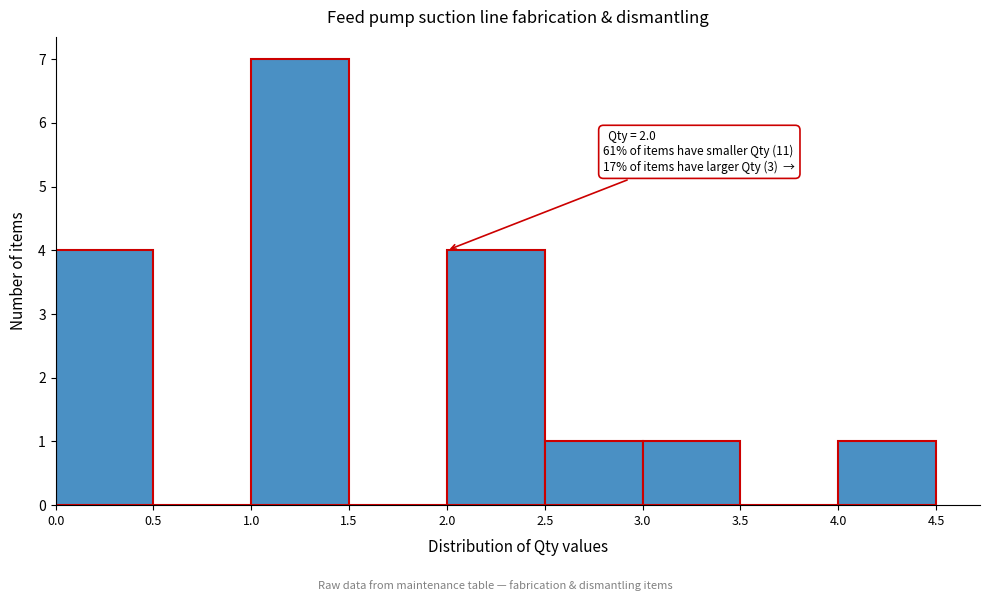

Which range on the x-axis has the tallest bar?

1.0 to 1.5